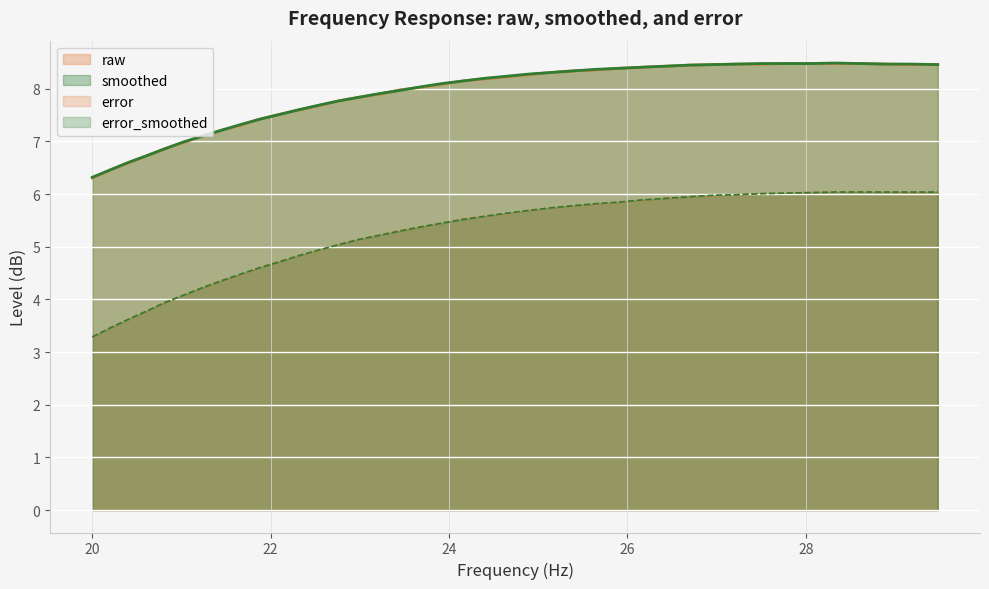

What is the smallest value displayed?

3.3